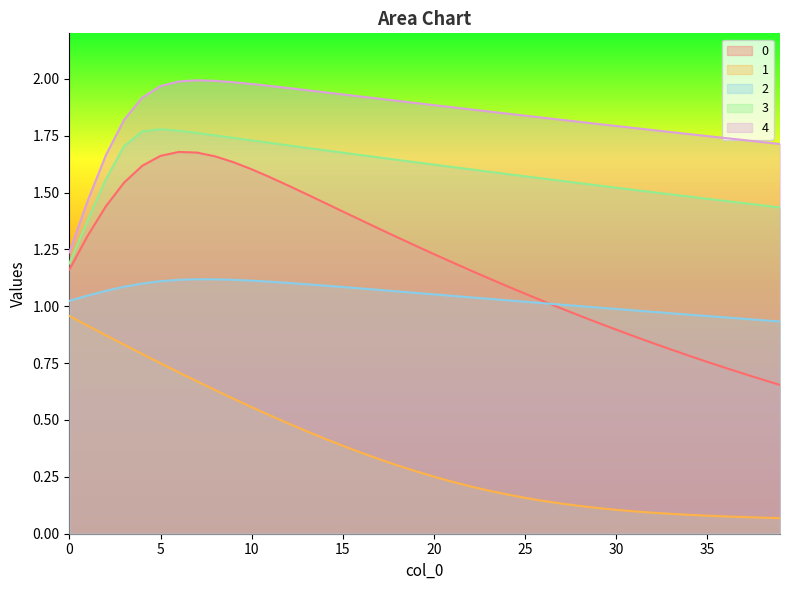

True or false: 3 has more than 2 interior local peaks.

False